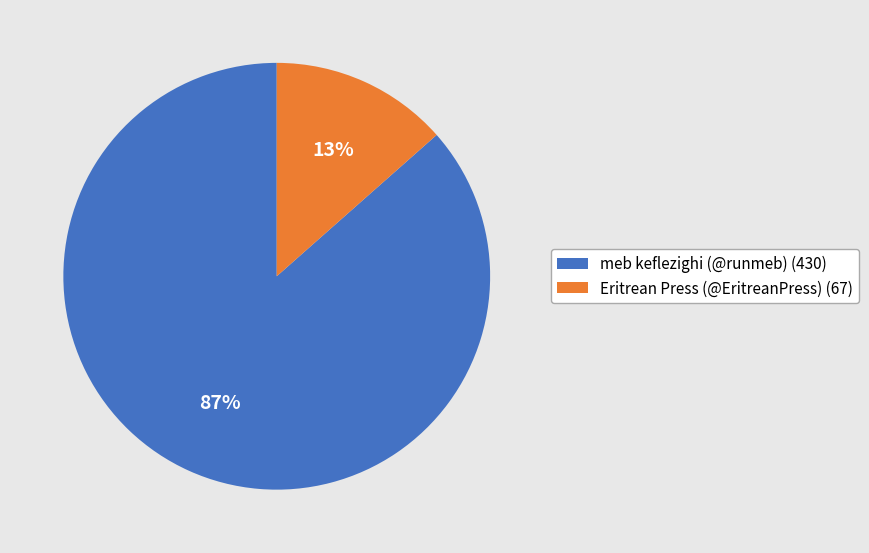

Between Eritrean Press (@EritreanPress) and meb keflezighi (@runmeb), which is larger?

meb keflezighi (@runmeb)